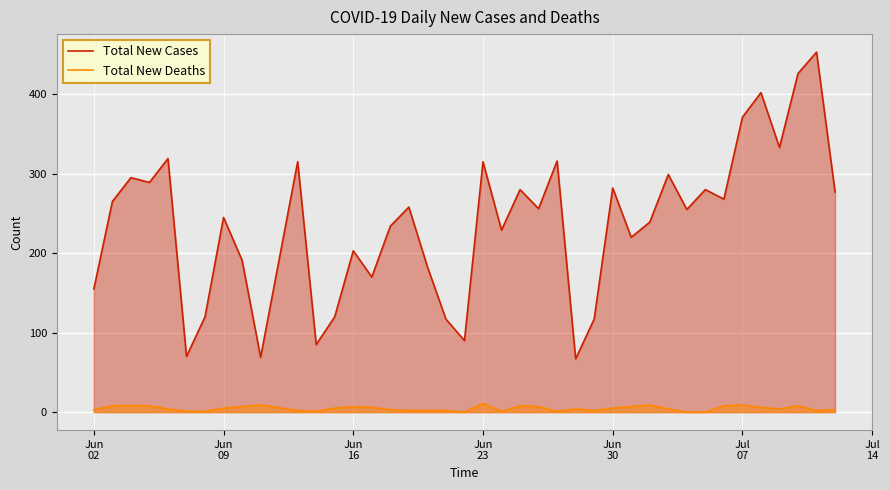

Rank the series by their average value, from highest to lowest.

Total New Cases, Total New Deaths